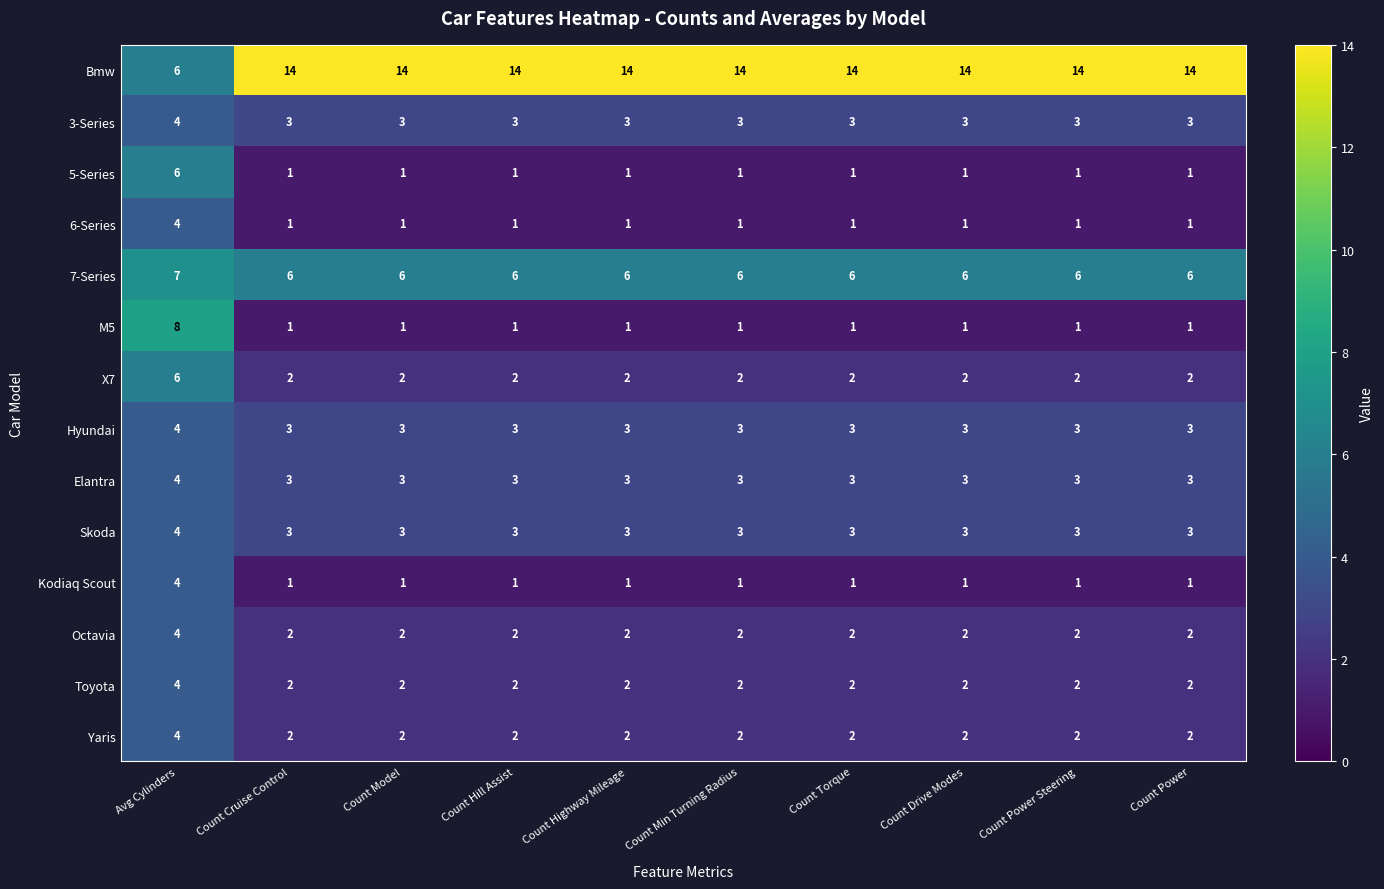

What is the sum of all 5-Series values?

15